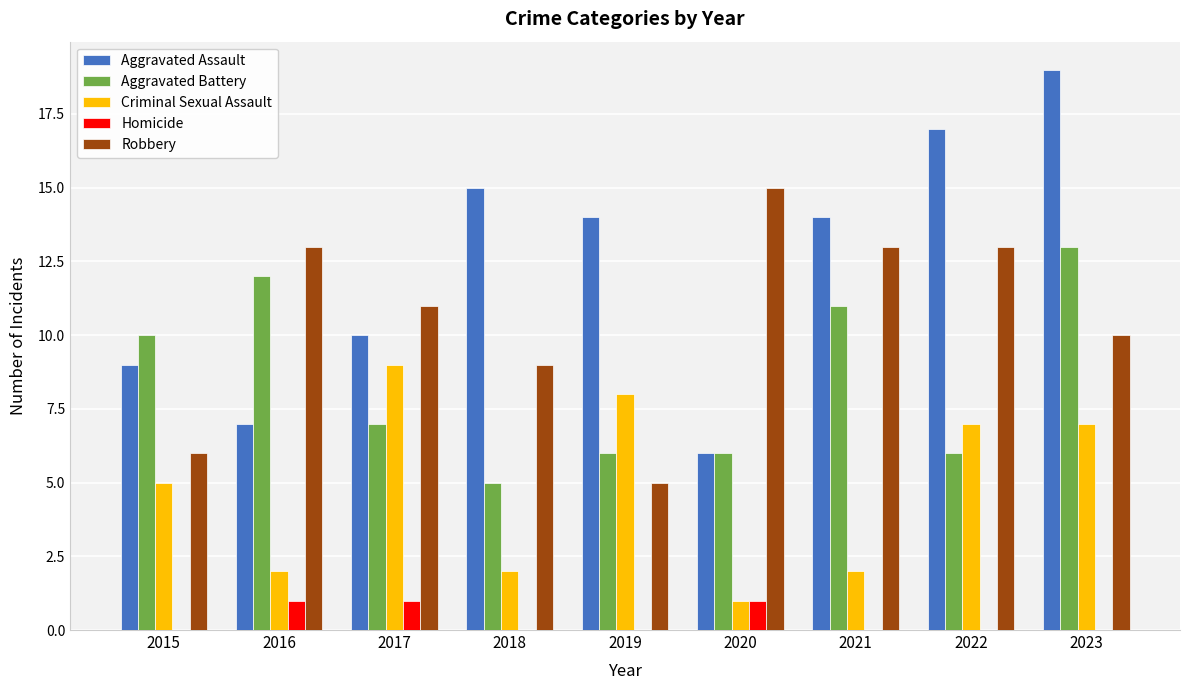

True or false: Aggravated Assault has a value of 19 at 2023.

True